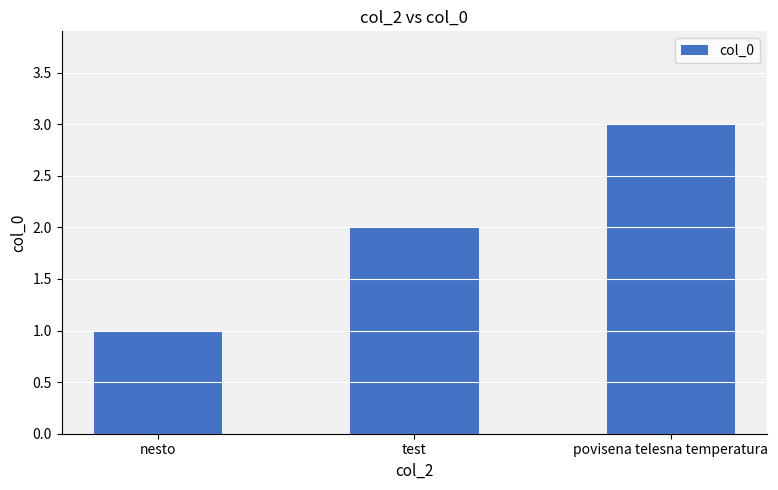

Reading left to right, what are all the values shown in this chart?

1	2	3